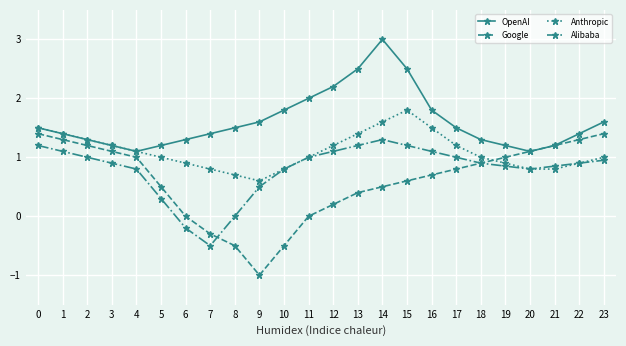

True or false: Alibaba and OpenAI cross at least once.

False